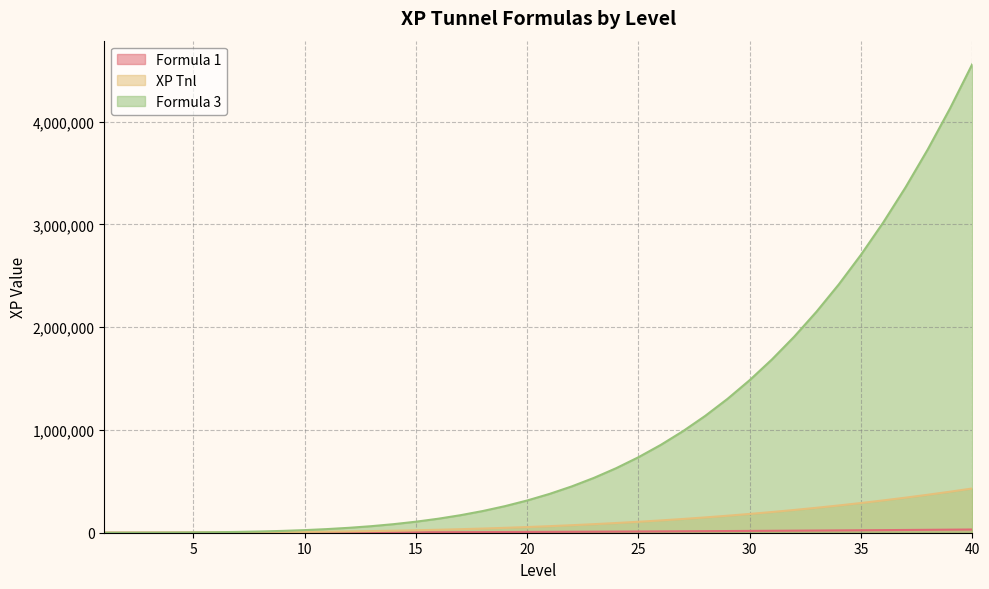

True or false: Formula 3 has more than 2 points higher than both neighbors.

False